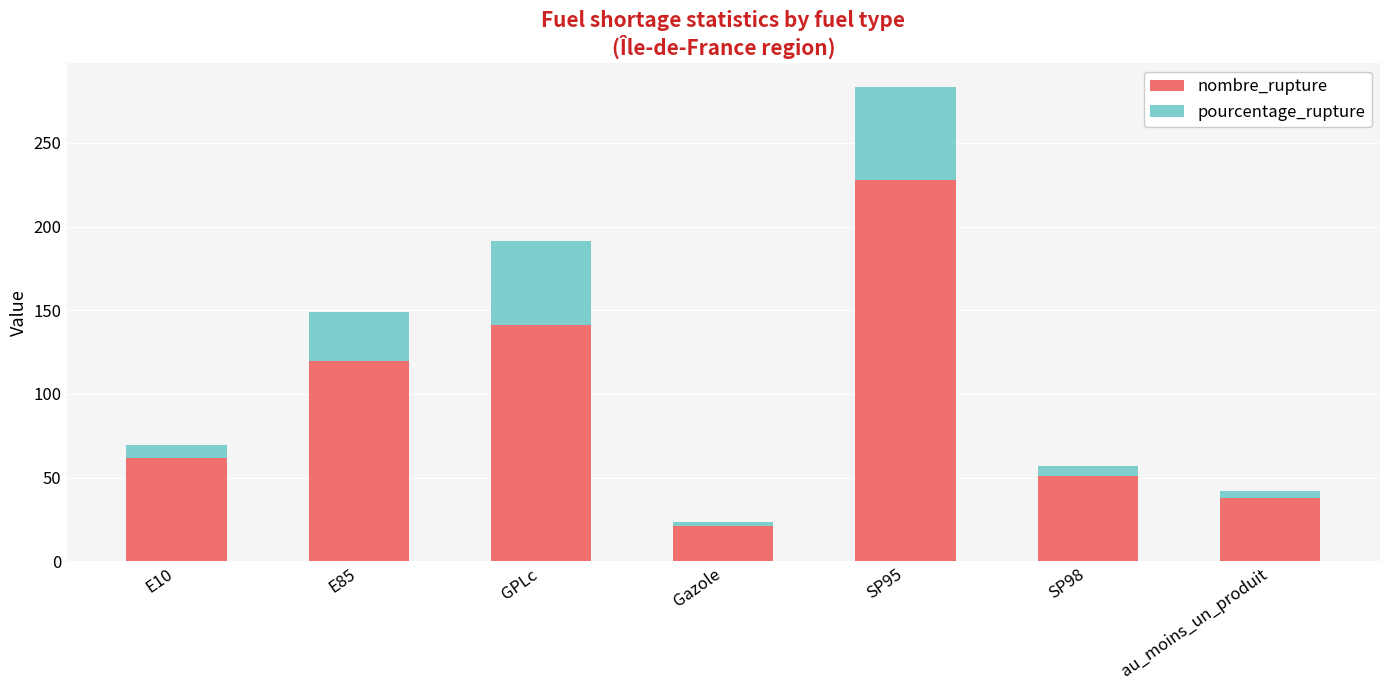

At which label does nombre_rupture reach its peak?

SP95